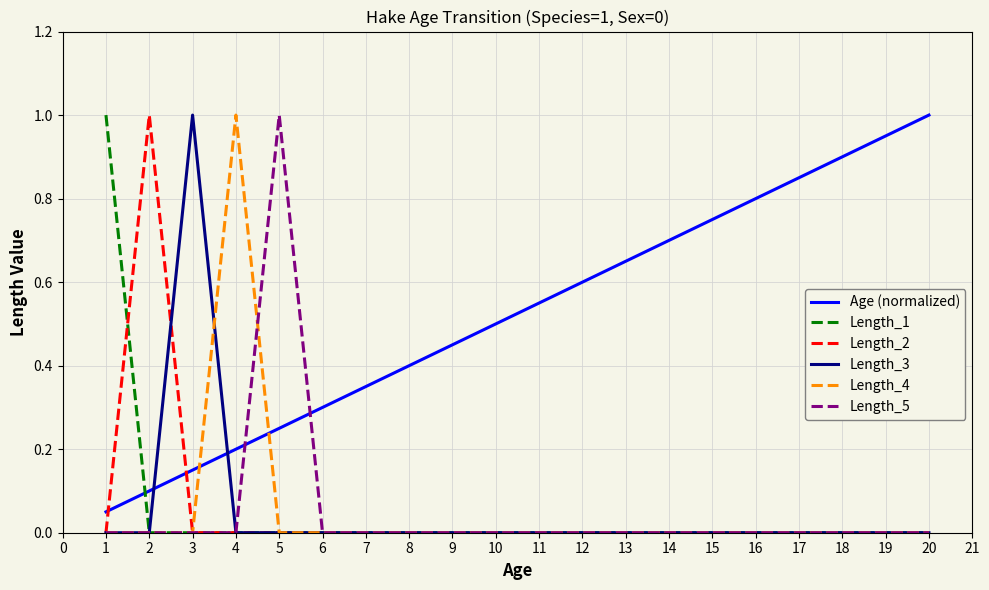

Which series changed the most between 2 and 18?

Length_2